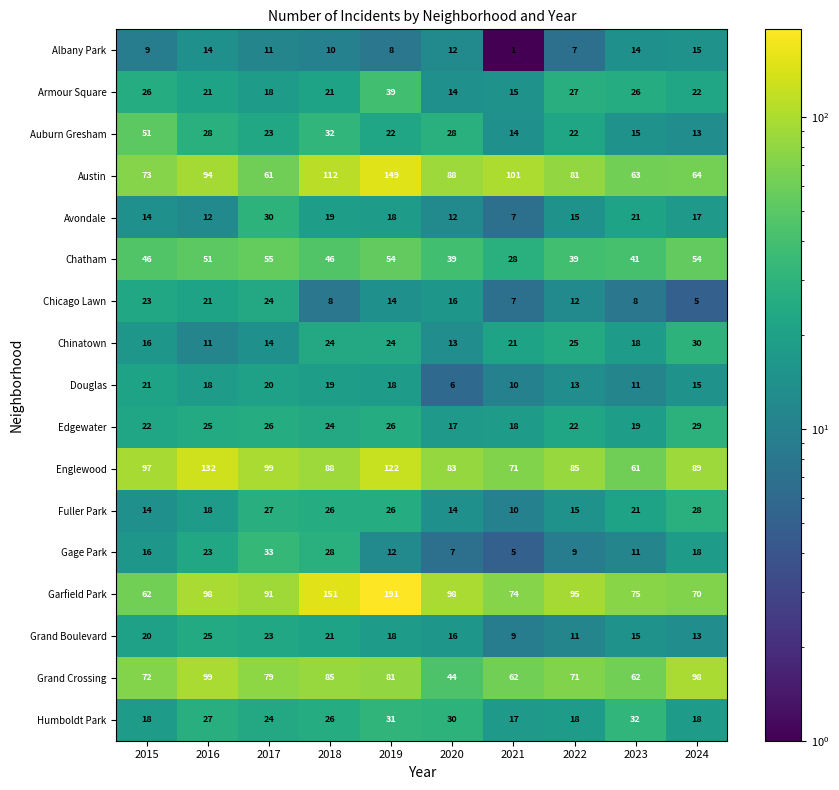

Which category has the lowest value across all series?

2021